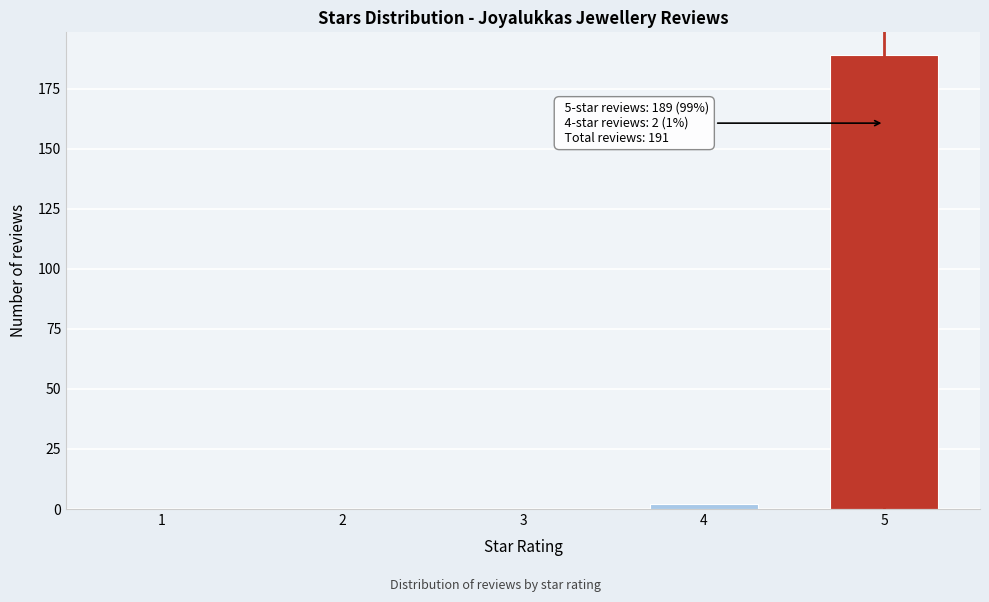

Reading left to right, what are all the values shown in this chart?

1=0	2=0	3=0	4=2	5=189